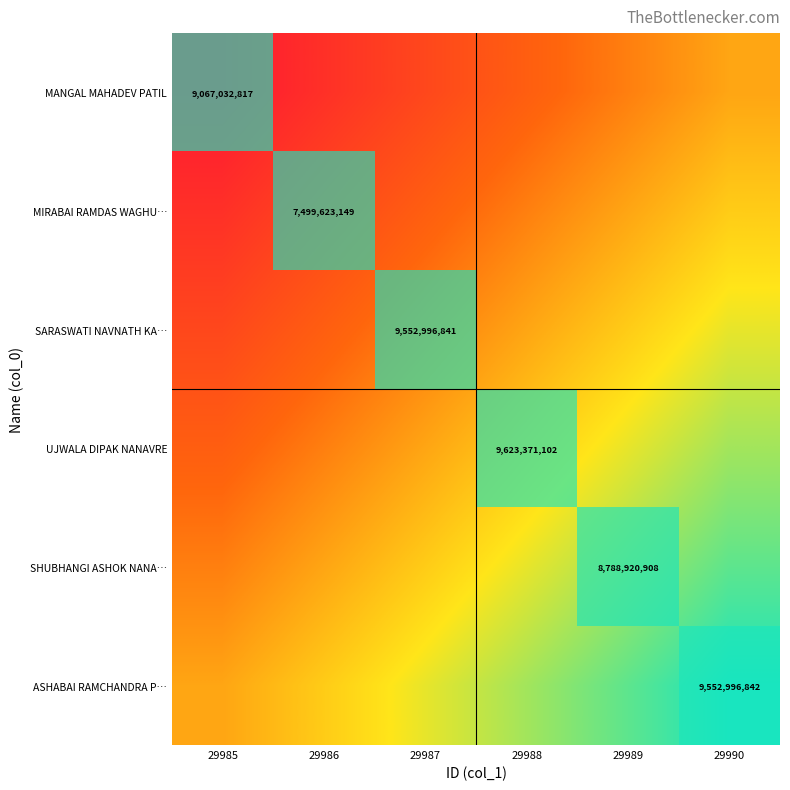

Which label corresponds to the smallest value in the chart?

29986